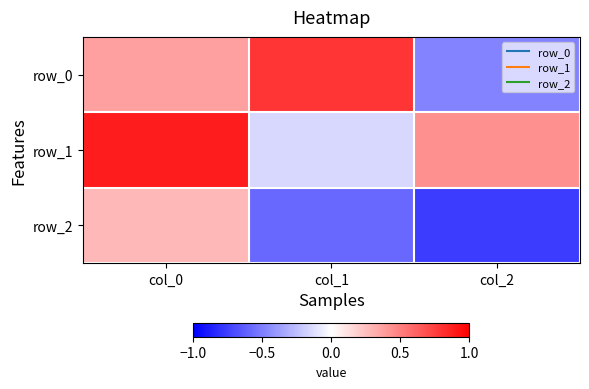

Reading right to left, extract all data points from this chart.

row_0: col_2=-0.5	col_1=0.8	col_0=0.4
row_1: col_2=0.4	col_1=-0.1	col_0=0.9
row_2: col_2=-0.8	col_1=-0.6	col_0=0.3